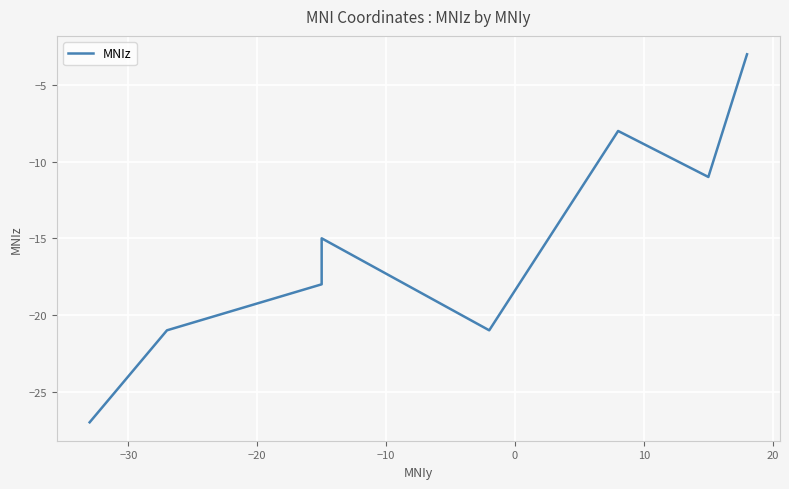

Between −10 and 20, which is larger?

−10